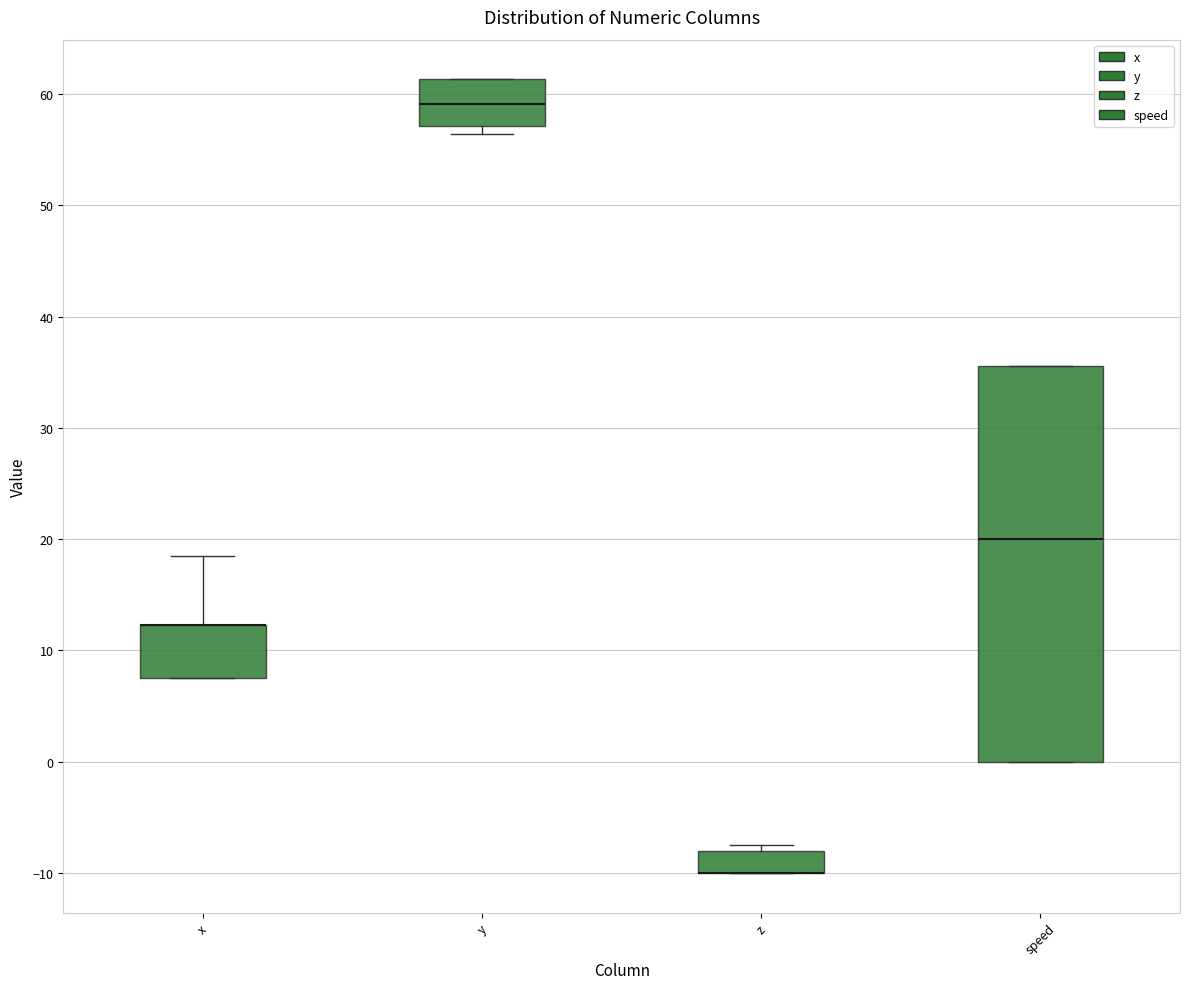

Reading left to right, transcribe this box plot: for each box, give where its median line is, the range the box spans, and where its two whiskers end, as read against the y-axis. The values are not printed on the chart, so give them approximately, as read against the axis.

x: median 12 (drawn on the box's upper edge), box 8 to 12, whiskers 8 to 19
y: median 59, box 57 to 61, whiskers 56 to 61
z: median -10 (drawn on the box's lower edge), box -10 to -8, whiskers -10 to -7
speed: median 20, box 0 to 36, whiskers 0 to 36